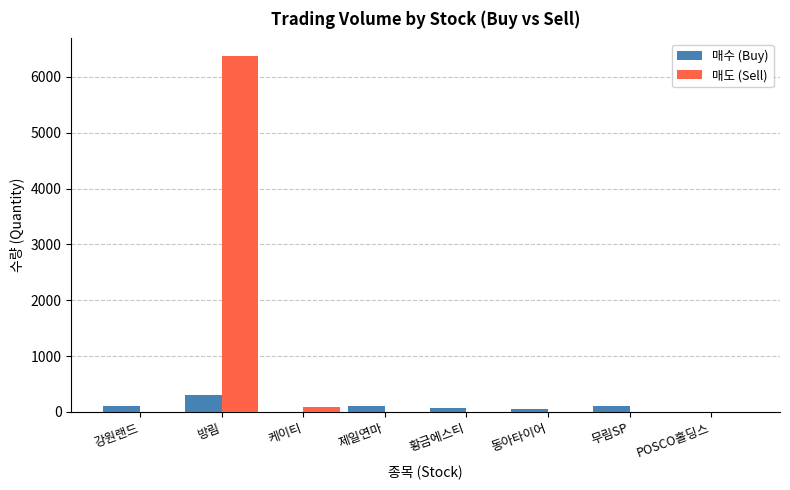

What is the average value of the 매도 (Sell) series?

808